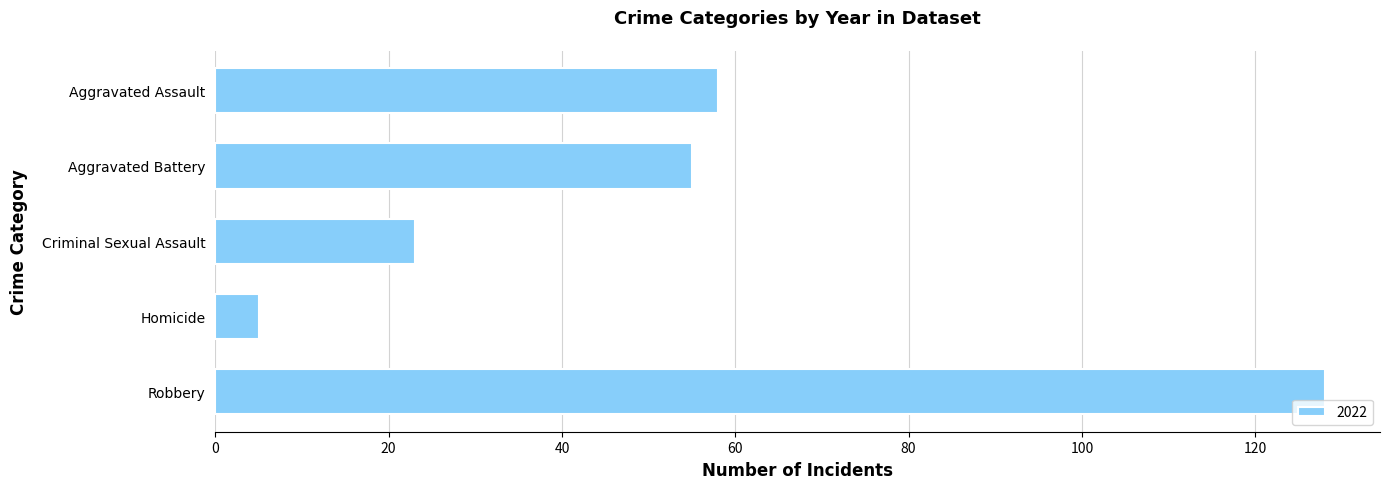

How many values are below 55?

2